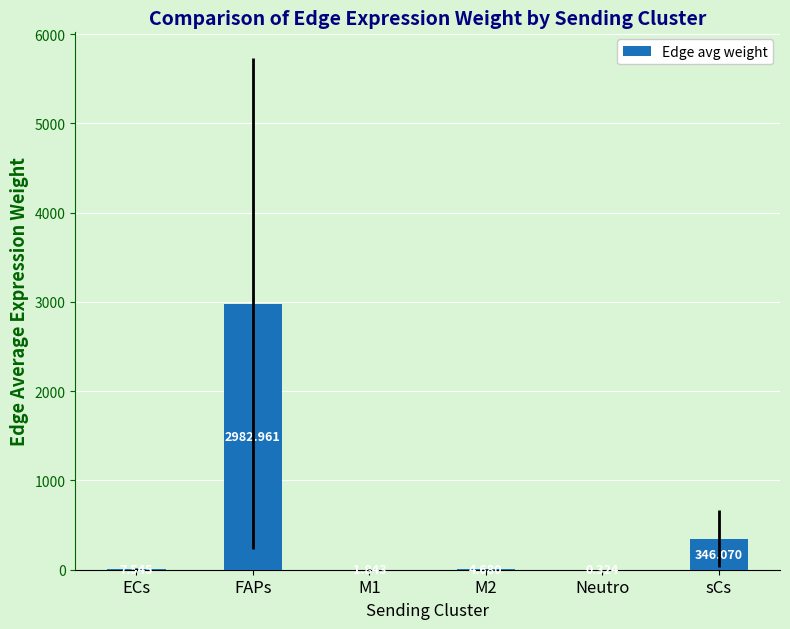

Between FAPs and sCs, which is larger?

FAPs